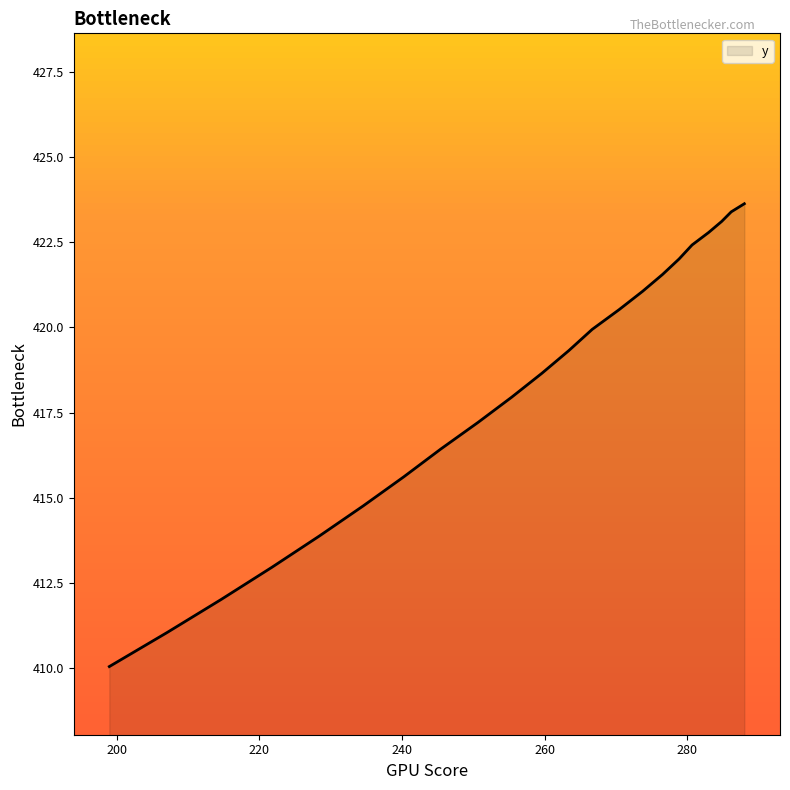

What is the minimum value shown in the chart?

410.0